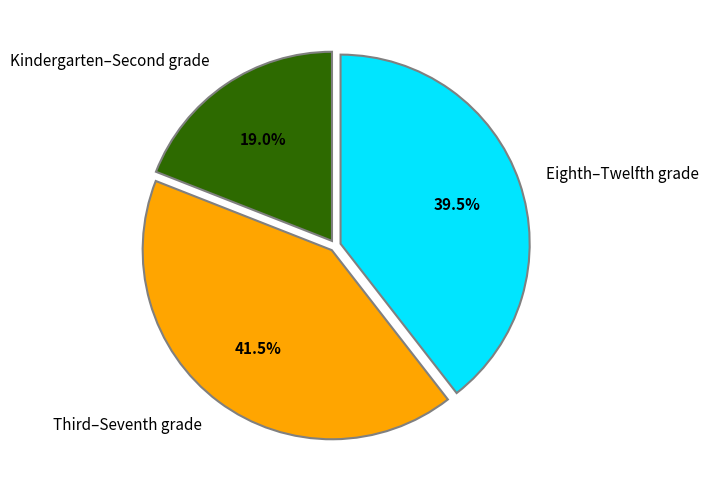

Rank the categories by value from highest to lowest.

Third–Seventh grade, Eighth–Twelfth grade, Kindergarten–Second grade